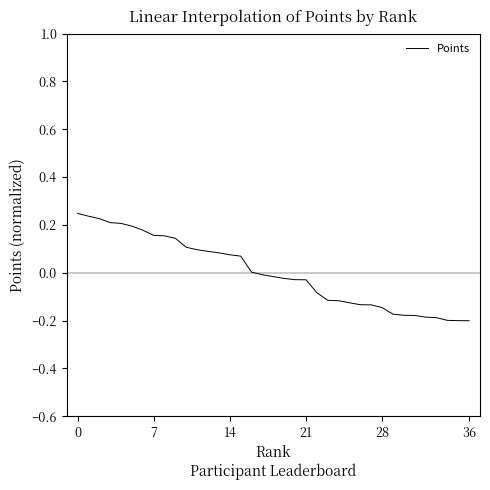

What is the difference between the maximum and minimum values?

0.4